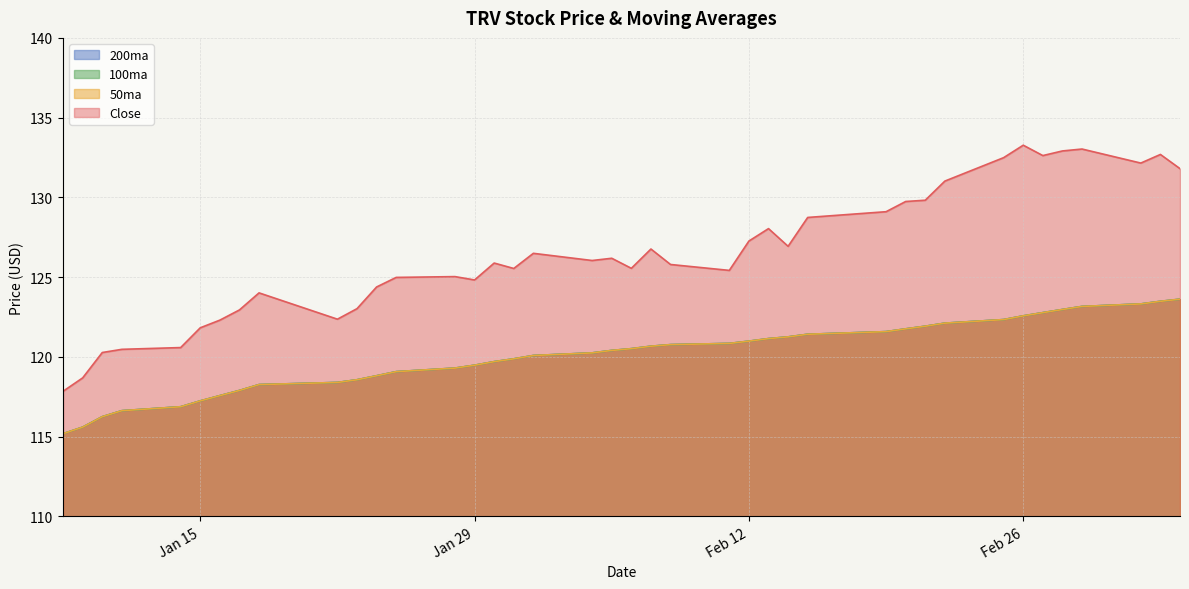

What is the difference between the maximum and second lowest values in the Close series?

14.6